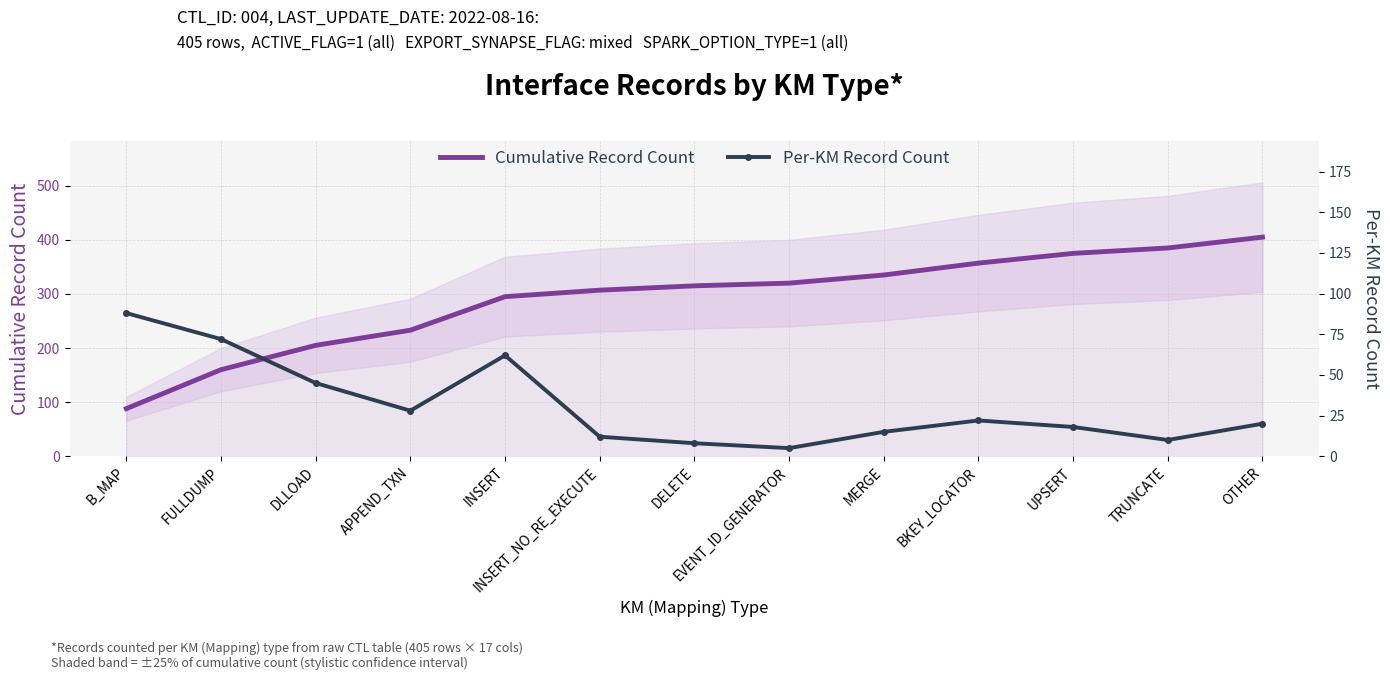

What is the highest value of the Per-KM Record Count series?

88